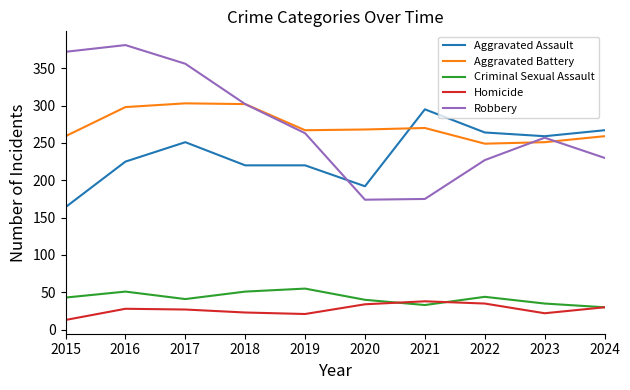

Is the value of Aggravated Assault at 2017 greater than the value of Robbery at 2016?

No